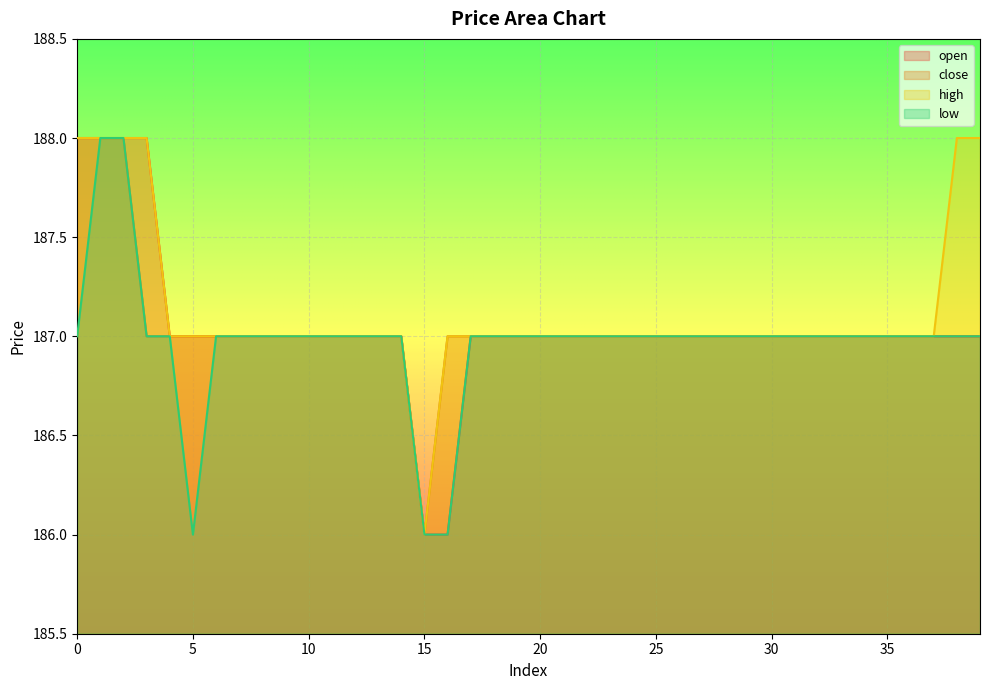

What is the difference between the second highest and minimum values in the open series?

2